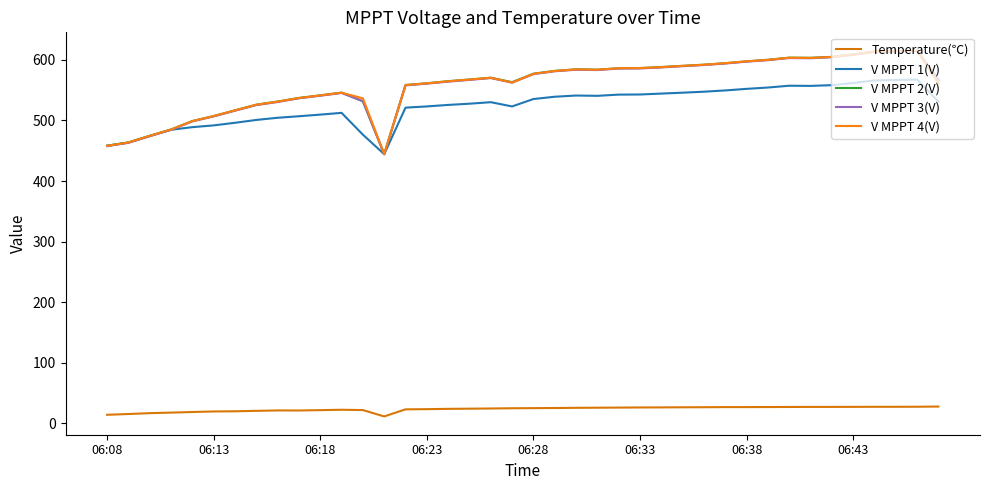

How many lines are shown in the chart?

5